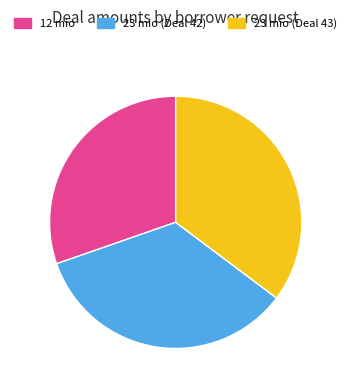

Is it true that 23 mio (Deal 43) is 35% of the pie?

True